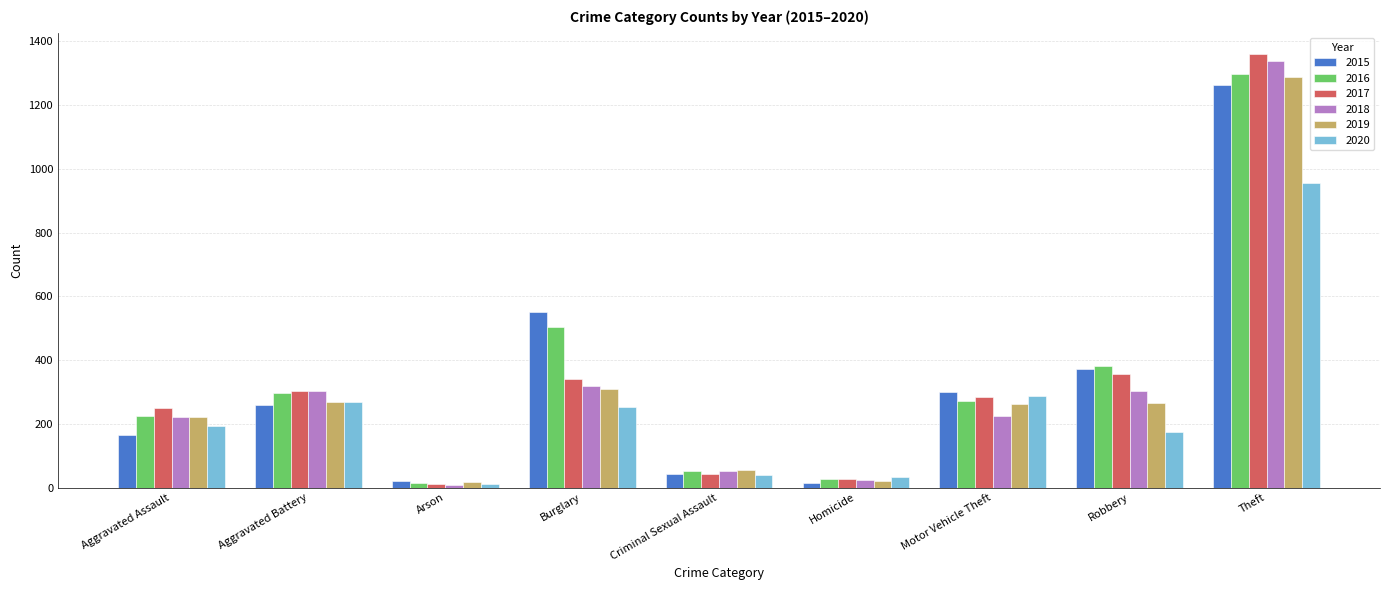

What is the total value across all series at Criminal Sexual Assault?

278